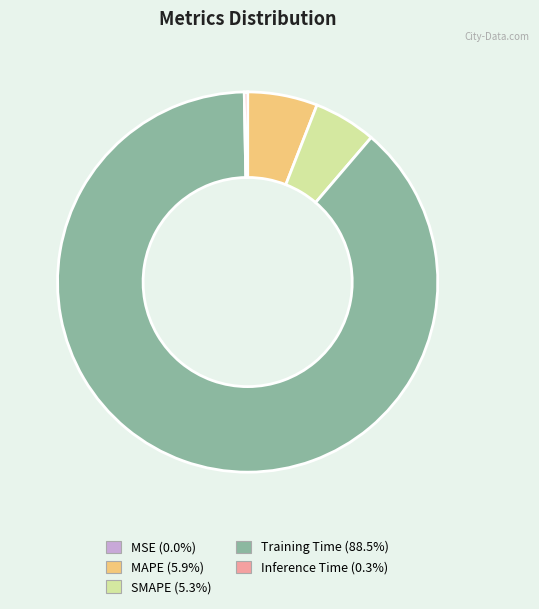

True or false: SMAPE accounts for 5% of the total.

True